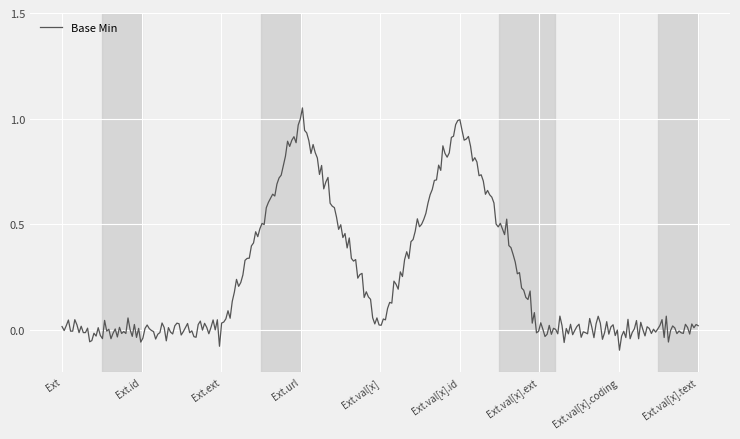

Reading left to right, transcribe all the data shown in this chart.

Extension=0	Extension.id=0	Extension.extension=0	Extension.url=1	Extension.value[x]=0	Extension.value[x].id=1	Extension.value[x].extension=0	Extension.value[x].coding=0	Extension.value[x].text=0